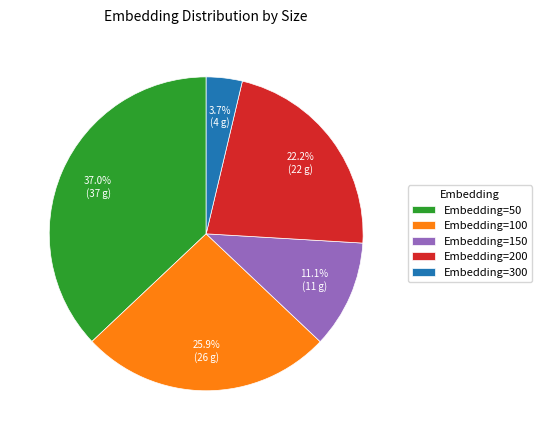

Is Embedding=200 the majority of the pie?

No